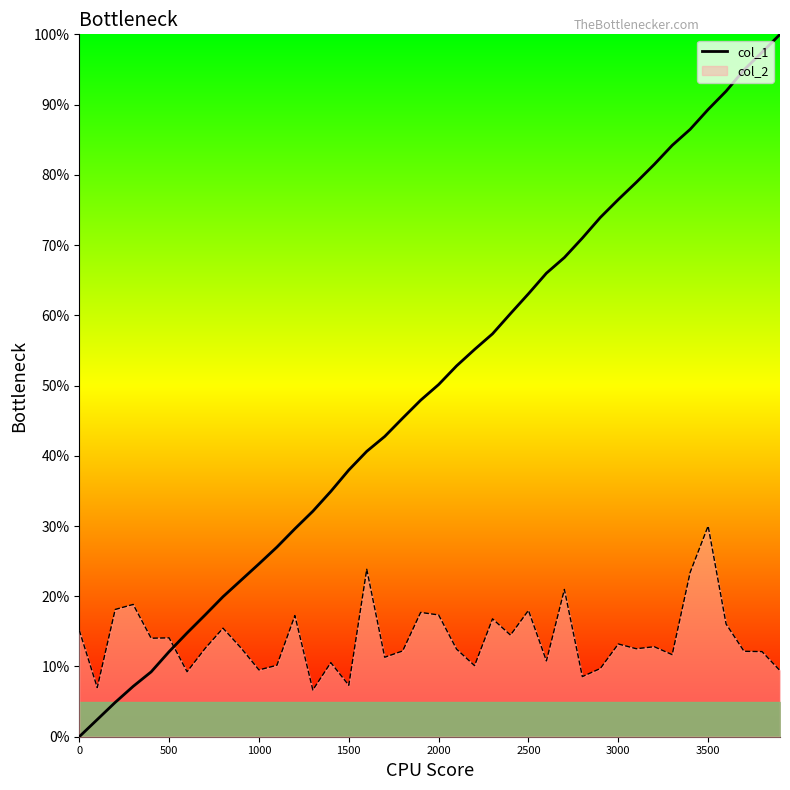

After their last crossing, which series has the higher values: col_2 or col_1?

col_1